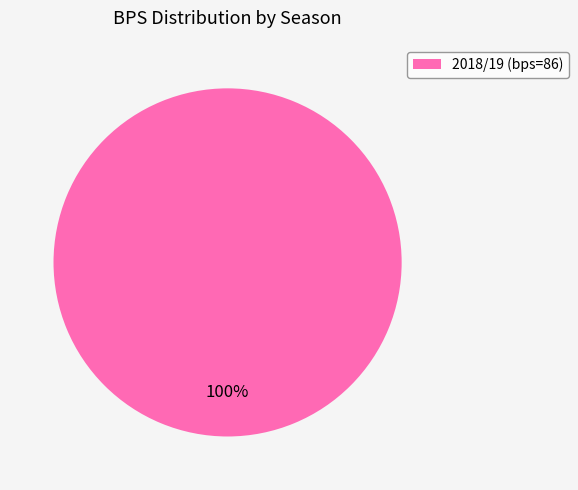

Is it true that 2018/19 (bps=86) is 100% of the pie?

True